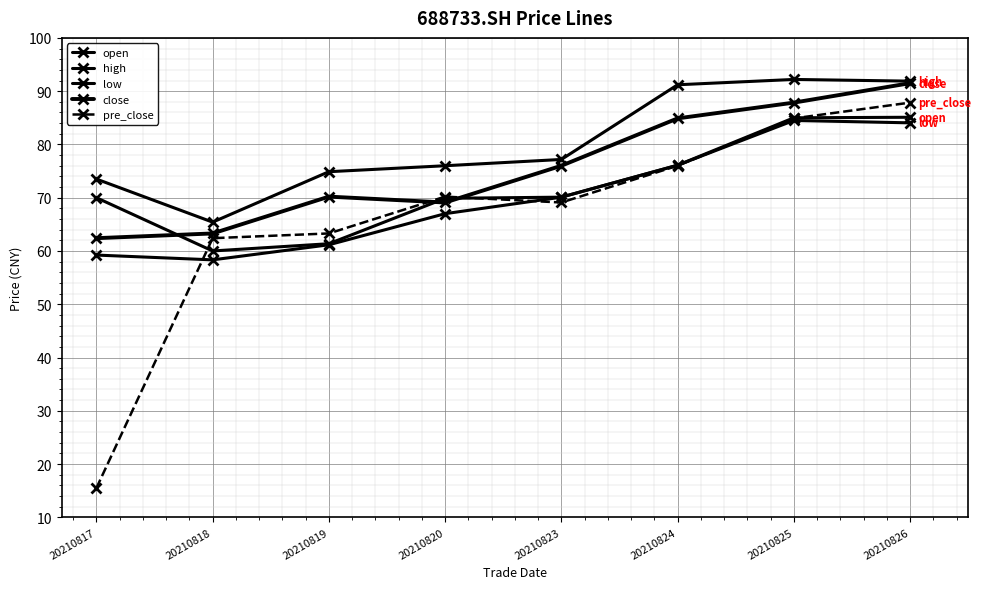

How many values in the low series exceed 70?

4